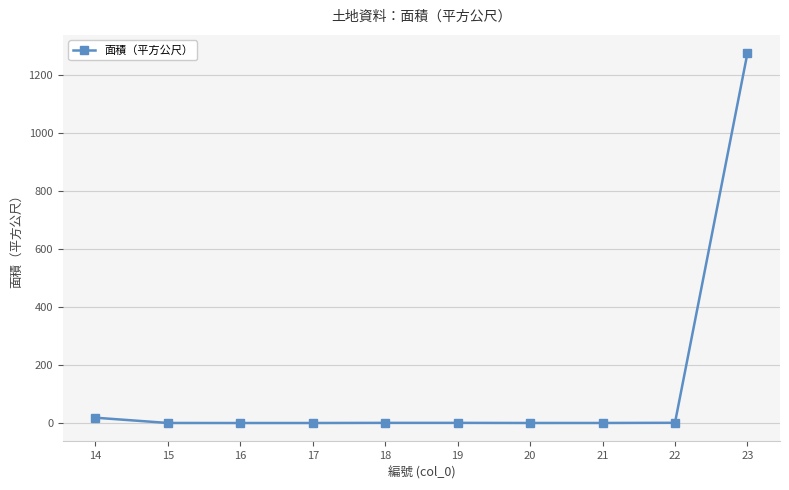

True or false: the data shows 0.2 at 15.

True